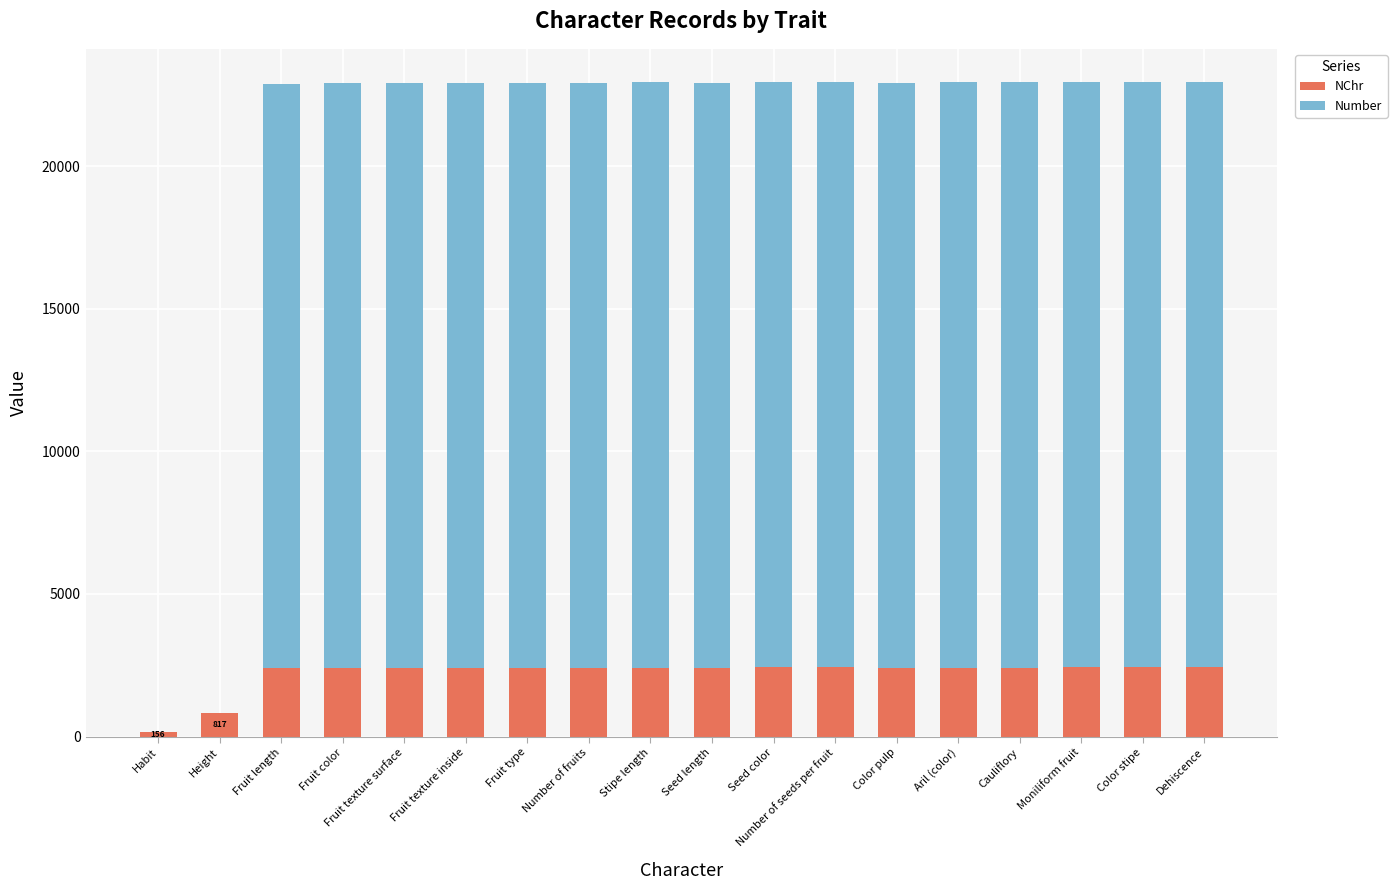

Are the bars grouped side by side (vs. stacked)?

No